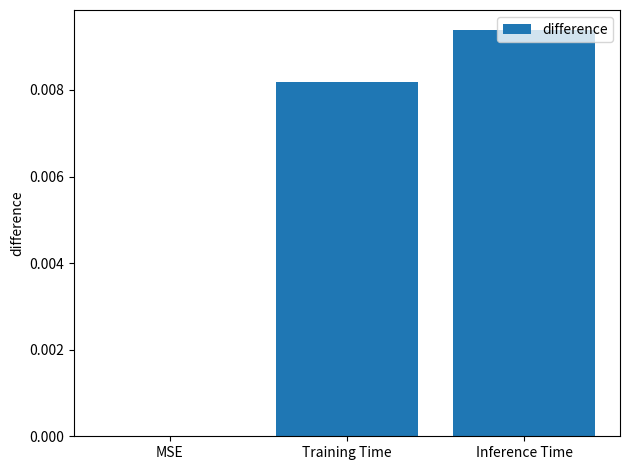

Which label corresponds to the largest value in the chart?

Inference Time